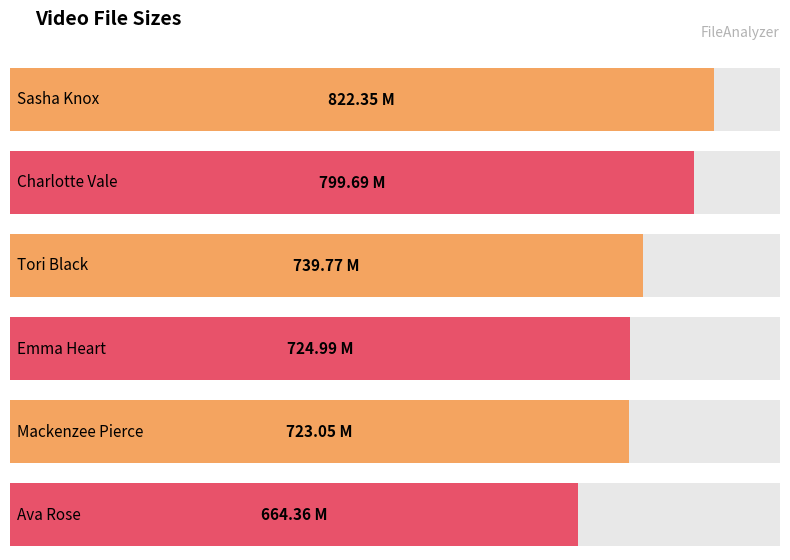

Which label corresponds to the largest value in the chart?

Sasha Knox